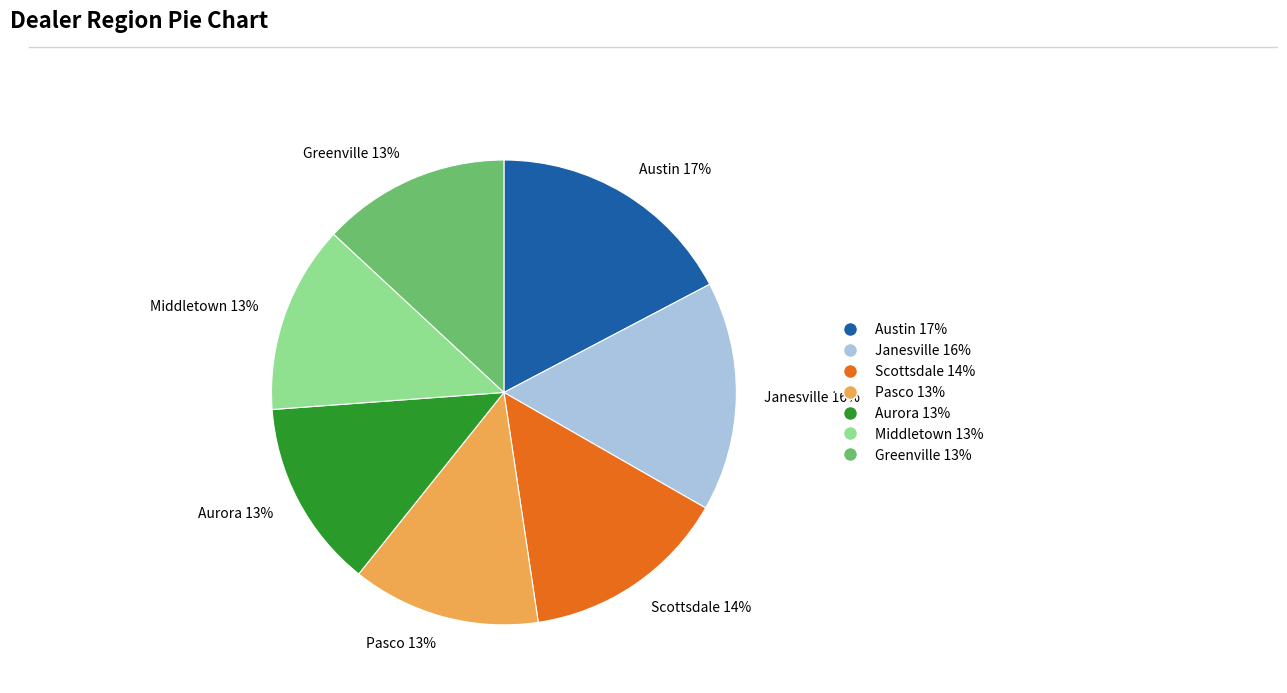

What percentage is the Scottsdale slice, to the nearest percent?

14%